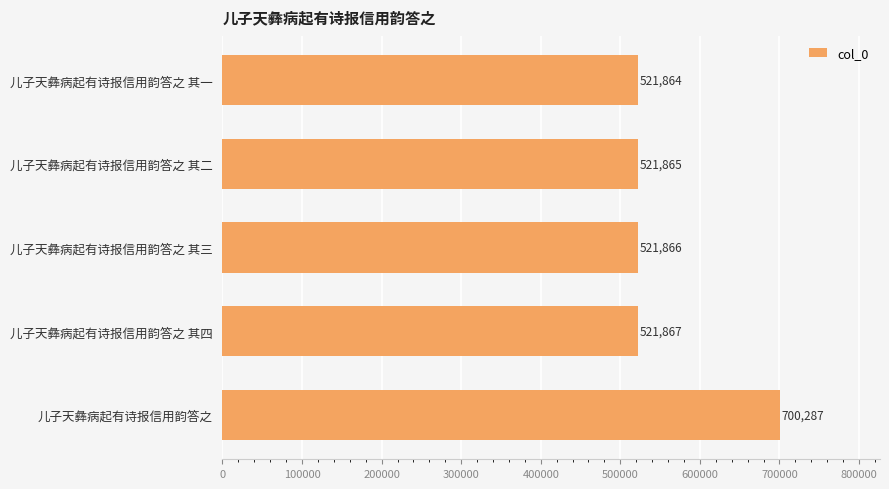

Reading top to bottom, what are all the values shown in this chart?

儿子天彝病起有诗报信用韵答之 其一=521864	儿子天彝病起有诗报信用韵答之 其二=521865	儿子天彝病起有诗报信用韵答之 其三=521866	儿子天彝病起有诗报信用韵答之 其四=521867	儿子天彝病起有诗报信用韵答之=700287